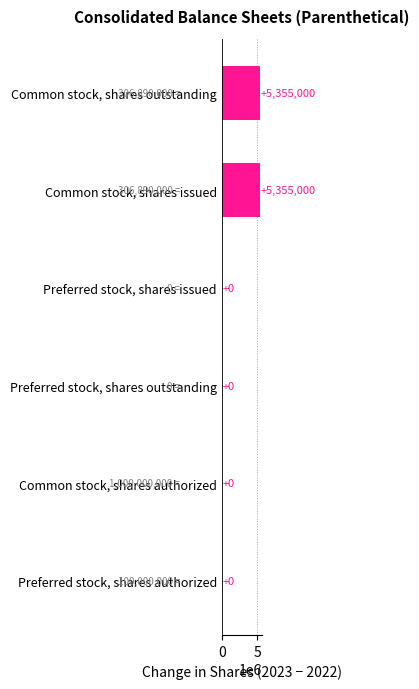

The value at Common stock, shares issued is 5355000. True or false?

True